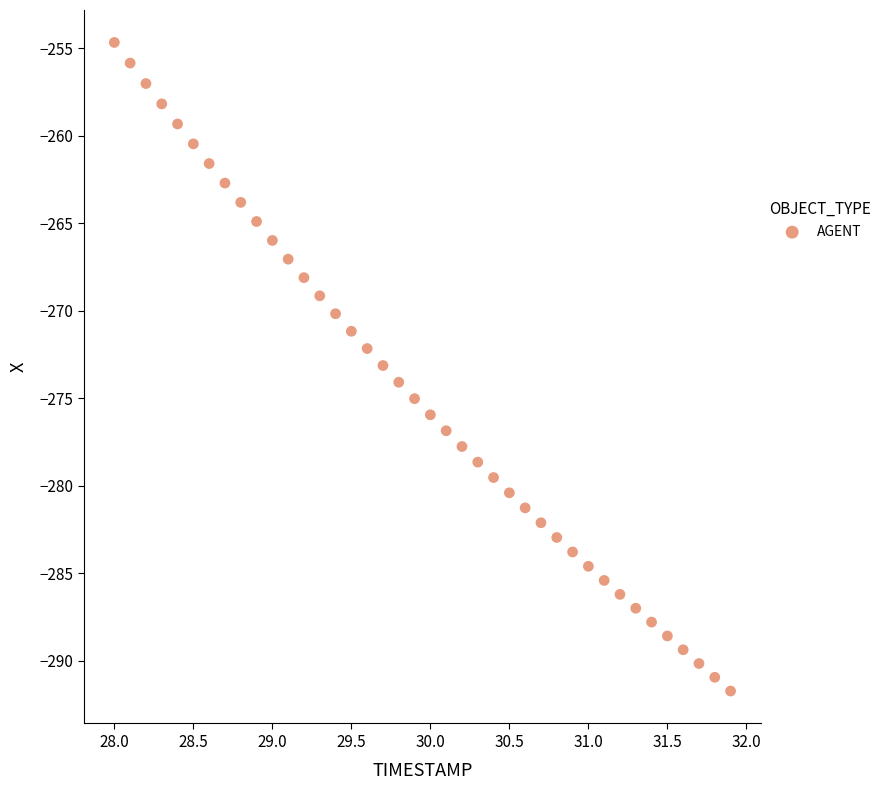

What is the range of X values (max minus min)?

3.9